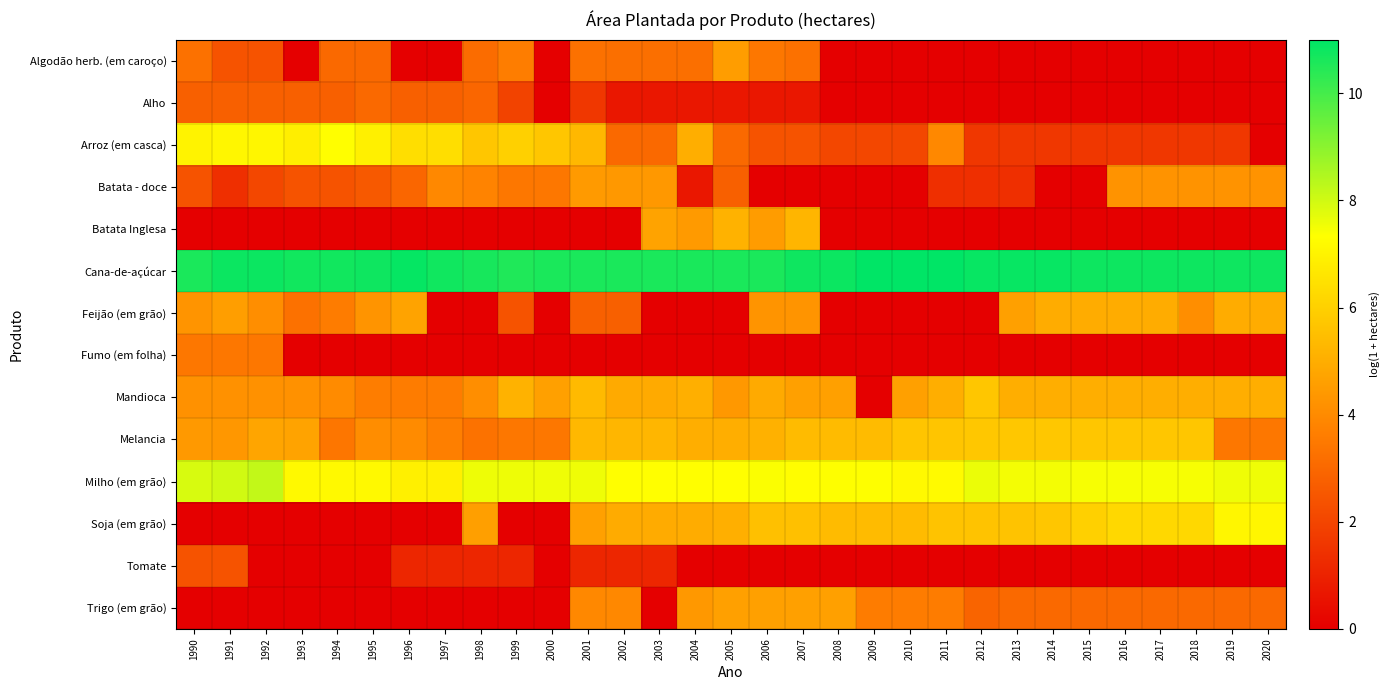

What is the greatest value displayed?

11.0